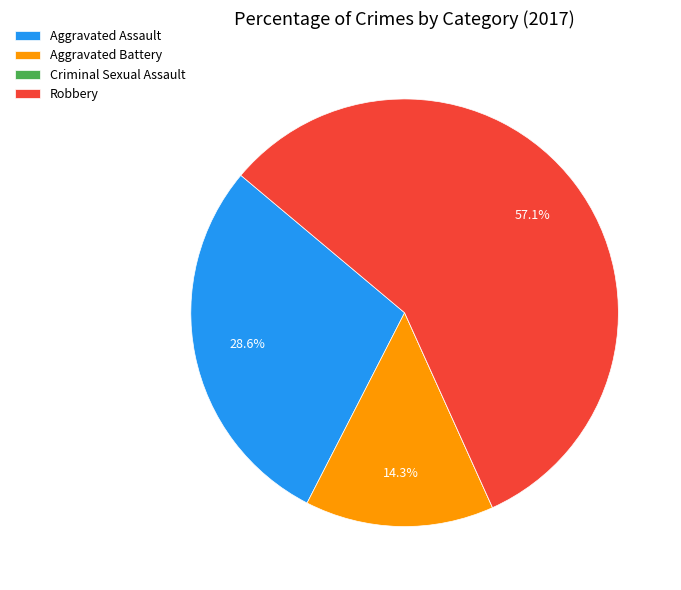

Is there any slice that represents more than half of the pie?

Yes